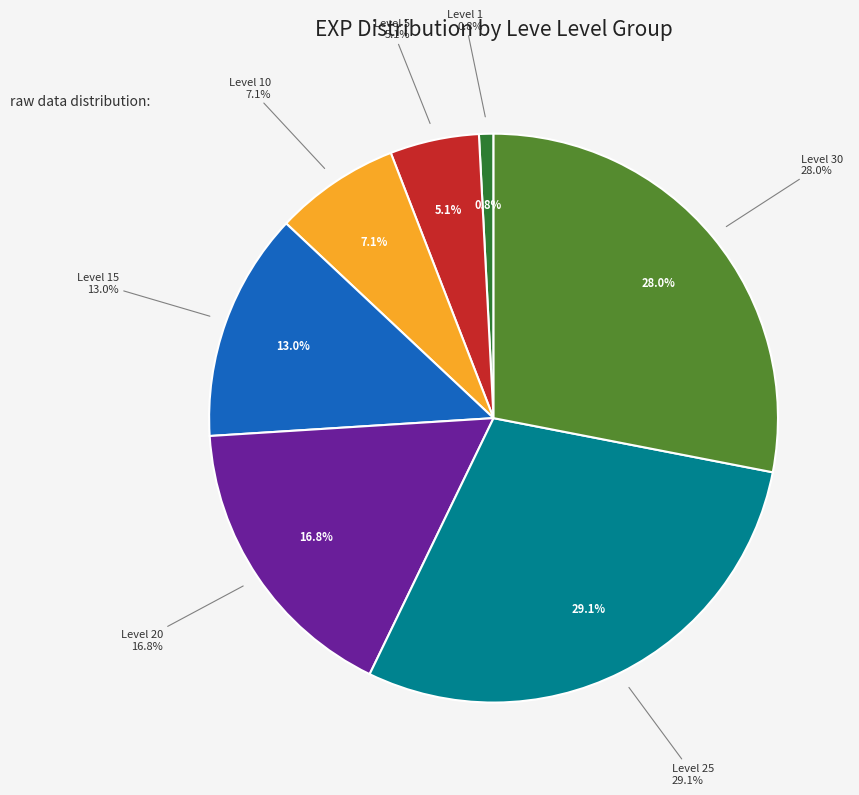

Which slice is the smallest?

1